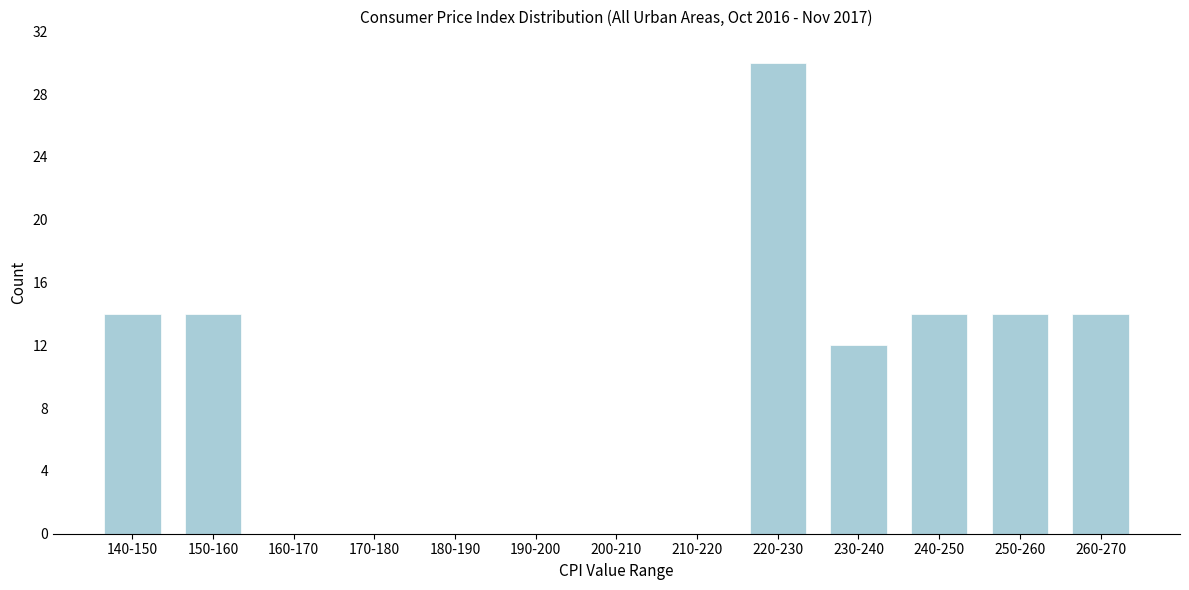

Reading left to right, list all the values displayed in this chart.

140-150=14	150-160=14	160-170=0	170-180=0	180-190=0	190-200=0	200-210=0	210-220=0	220-230=30	230-240=12	240-250=14	250-260=14	260-270=14